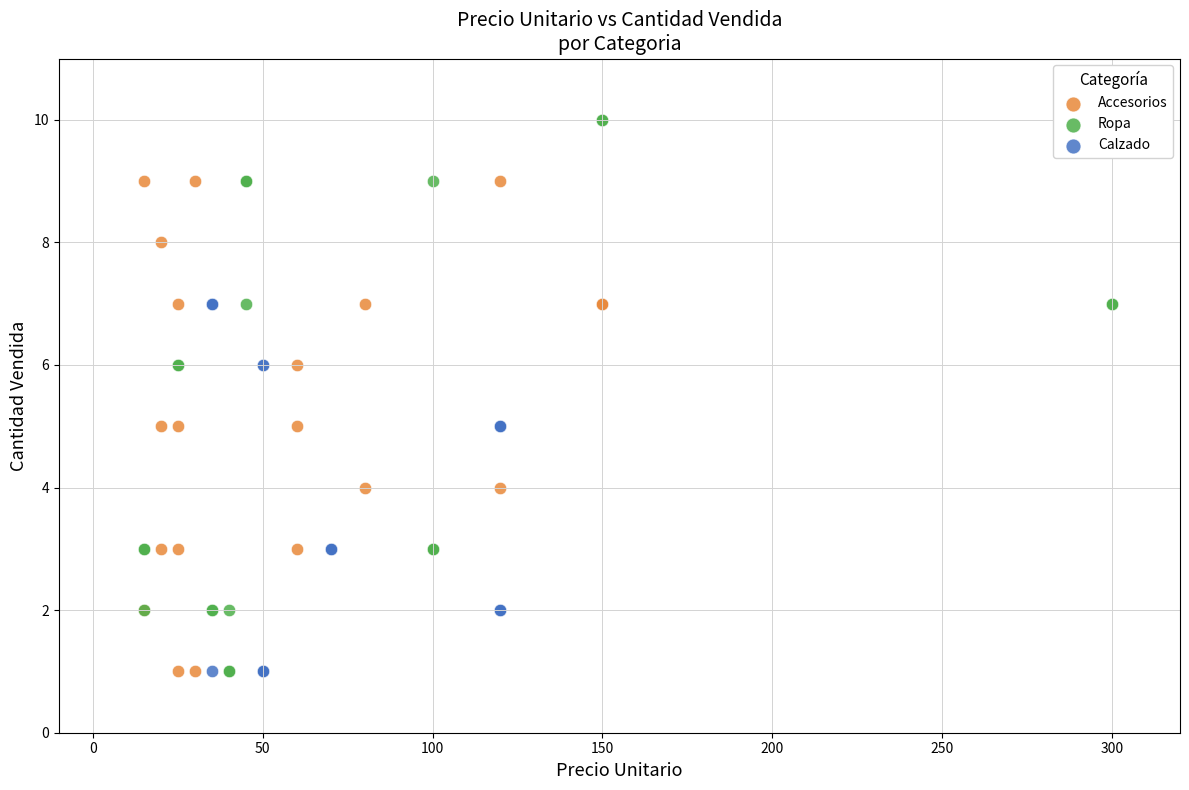

Which series contains the highest Y value?

Ropa